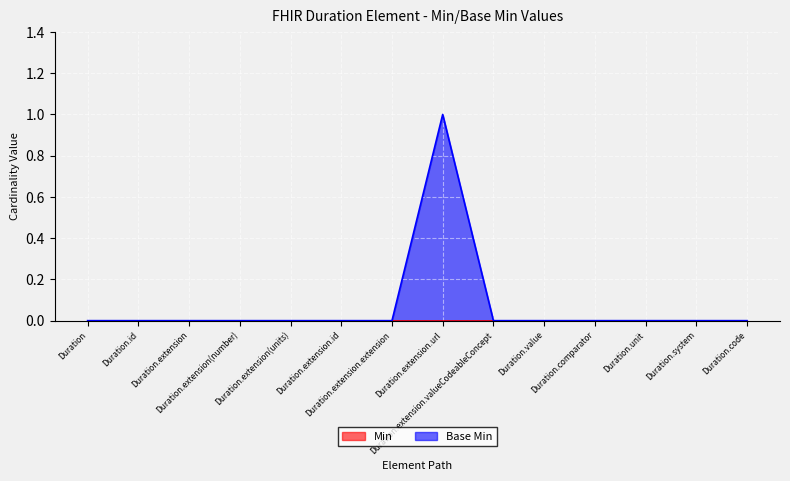

Which has a higher value, Duration or Duration.extension(number)?

Duration